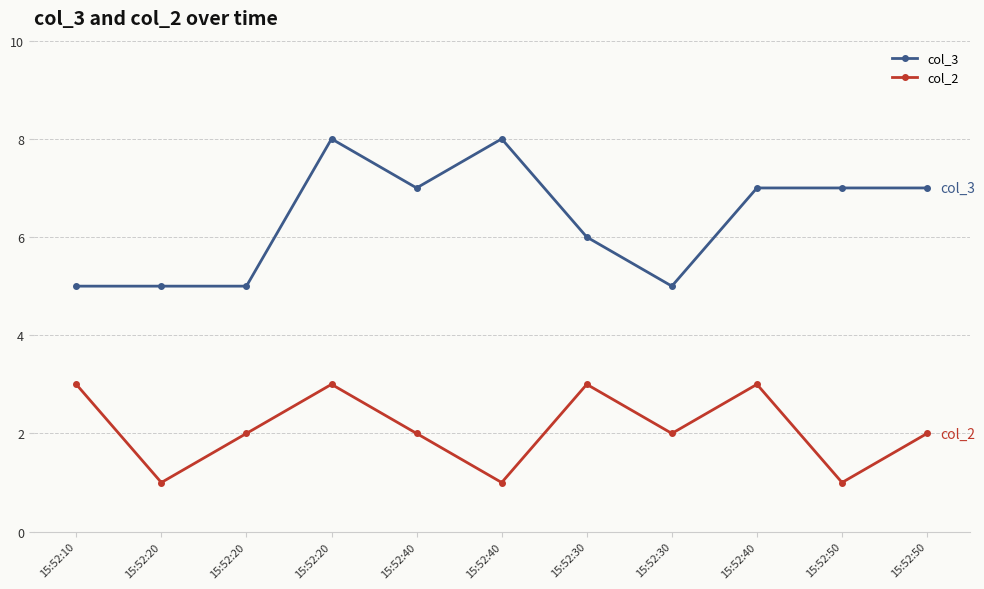

What are all the series names shown in the legend?

col_3, col_2